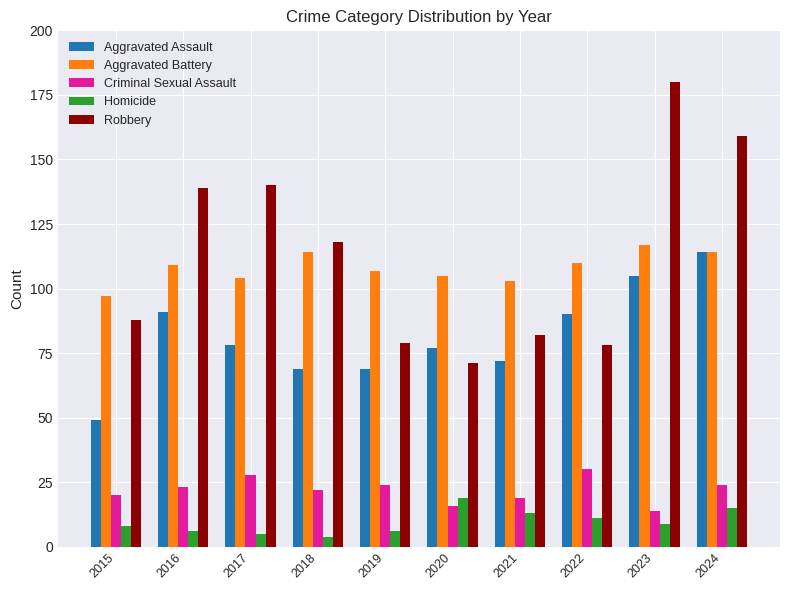

What are all the series names shown in the legend?

Aggravated Assault, Aggravated Battery, Criminal Sexual Assault, Homicide, Robbery